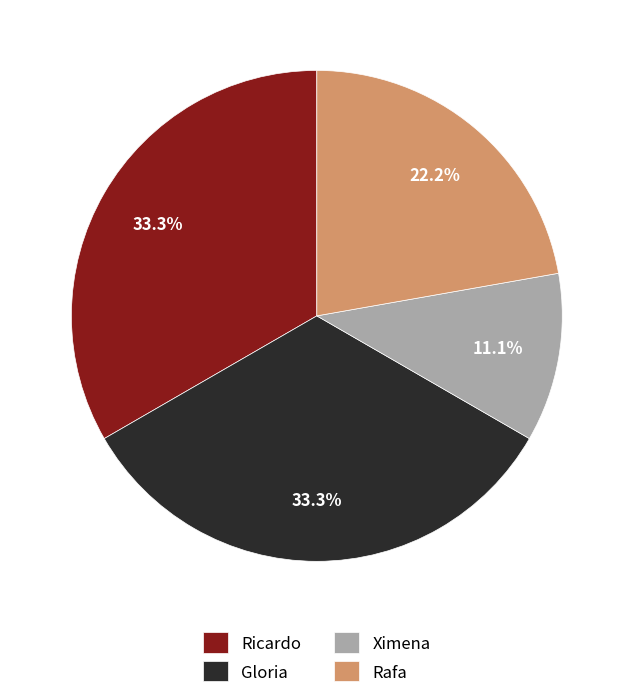

To the nearest percent, what portion does Gloria represent?

33%